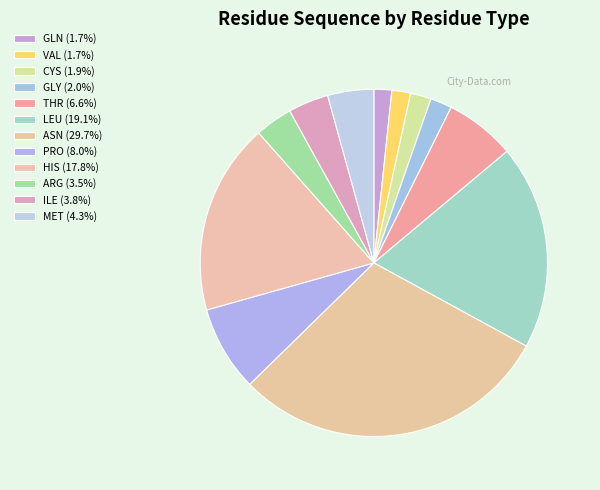

Which slice is the largest?

ASN